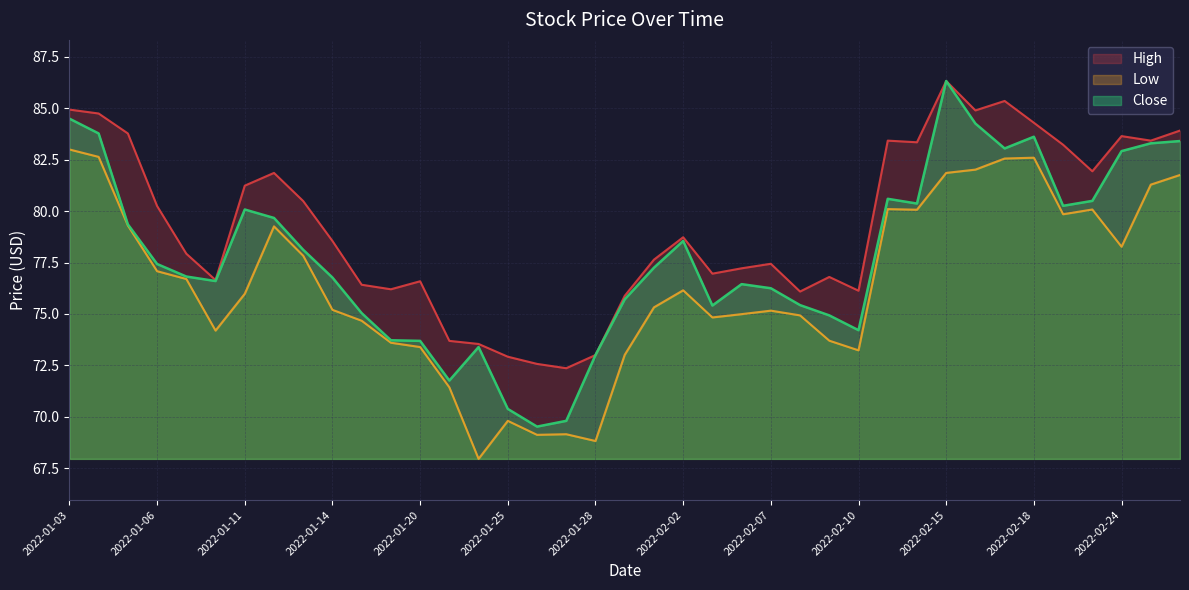

Reading left to right, transcribe all the data shown in this chart.

High: 2022-01-03=84.9	2022-01-04=84.8	2022-01-05=83.8	2022-01-06=80.2	2022-01-07=77.9	2022-01-10=76.7	2022-01-11=81.2	2022-01-12=81.9	2022-01-13=80.5	2022-01-14=78.5	2022-01-18=76.4	2022-01-19=76.2	2022-01-20=76.6	2022-01-21=73.7	2022-01-24=73.5	2022-01-25=72.9	2022-01-26=72.6	2022-01-27=72.4	2022-01-28=73.0	2022-01-31=75.9	2022-02-01=77.6	2022-02-02=78.7	2022-02-03=77.0	2022-02-04=77.2	2022-02-07=77.4	2022-02-08=76.1	2022-02-09=76.8	2022-02-10=76.1	2022-02-11=83.4	2022-02-14=83.3	2022-02-15=86.3	2022-02-16=84.9	2022-02-17=85.4	2022-02-18=84.3	2022-02-22=83.2	2022-02-23=81.9	2022-02-24=83.7	2022-02-25=83.4	2022-02-28=83.9
Low: 2022-01-03=83.0	2022-01-04=82.6	2022-01-05=79.3	2022-01-06=77.1	2022-01-07=76.7	2022-01-10=74.2	2022-01-11=76.0	2022-01-12=79.3	2022-01-13=77.8	2022-01-14=75.2	2022-01-18=74.7	2022-01-19=73.6	2022-01-20=73.4	2022-01-21=71.4	2022-01-24=68.0	2022-01-25=69.8	2022-01-26=69.1	2022-01-27=69.2	2022-01-28=68.8	2022-01-31=73.0	2022-02-01=75.3	2022-02-02=76.2	2022-02-03=74.8	2022-02-04=75.0	2022-02-07=75.2	2022-02-08=74.9	2022-02-09=73.7	2022-02-10=73.2	2022-02-11=80.1	2022-02-14=80.1	2022-02-15=81.9	2022-02-16=82.0	2022-02-17=82.6	2022-02-18=82.6	2022-02-22=79.8	2022-02-23=80.1	2022-02-24=78.3	2022-02-25=81.3	2022-02-28=81.8
Close: 2022-01-03=84.5	2022-01-04=83.8	2022-01-05=79.4	2022-01-06=77.4	2022-01-07=76.8	2022-01-10=76.6	2022-01-11=80.1	2022-01-12=79.7	2022-01-13=78.1	2022-01-14=76.8	2022-01-18=75.0	2022-01-19=73.7	2022-01-20=73.7	2022-01-21=71.8	2022-01-24=73.4	2022-01-25=70.4	2022-01-26=69.5	2022-01-27=69.8	2022-01-28=73.0	2022-01-31=75.7	2022-02-01=77.2	2022-02-02=78.5	2022-02-03=75.4	2022-02-04=76.5	2022-02-07=76.2	2022-02-08=75.4	2022-02-09=74.9	2022-02-10=74.2	2022-02-11=80.6	2022-02-14=80.4	2022-02-15=86.3	2022-02-16=84.3	2022-02-17=83.0	2022-02-18=83.6	2022-02-22=80.3	2022-02-23=80.5	2022-02-24=82.9	2022-02-25=83.3	2022-02-28=83.4